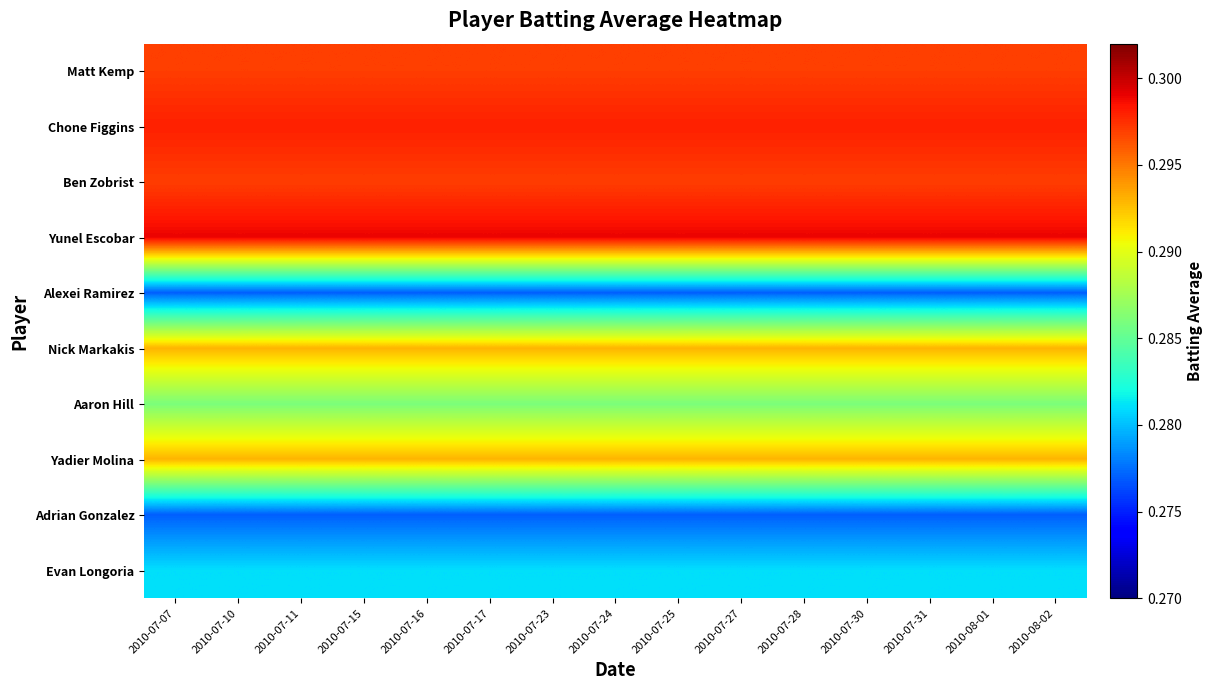

What is the total value across all series at 2010-07-30?

2.9